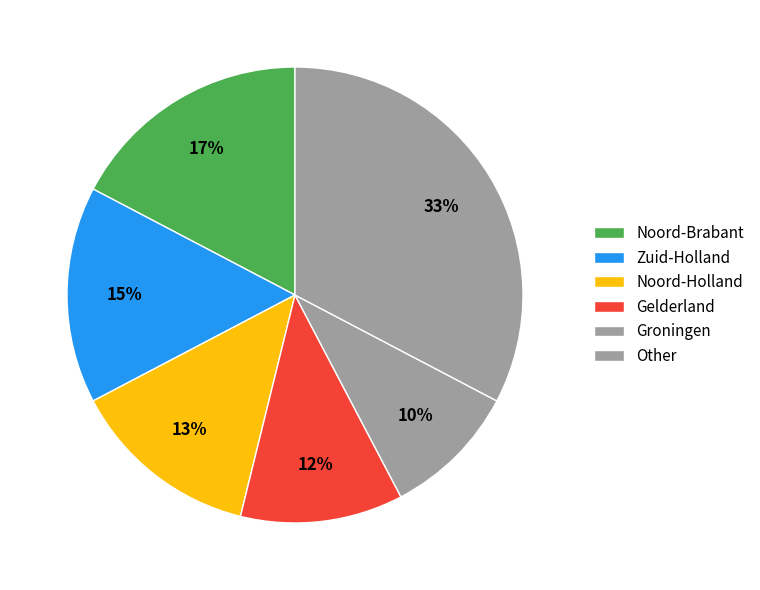

To the nearest percent, what percentage of the pie is Zuid-Holland?

15%